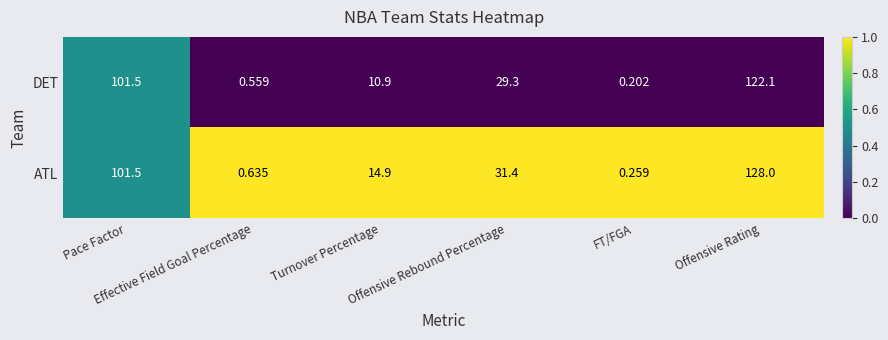

List the series in order of their overall mean, highest first.

ATL, DET